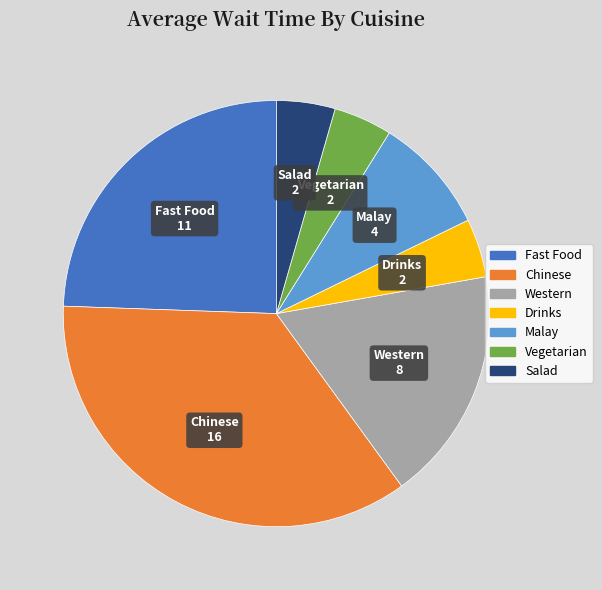

What is the ratio of the value at Chinese to the value at Vegetarian?

8.0